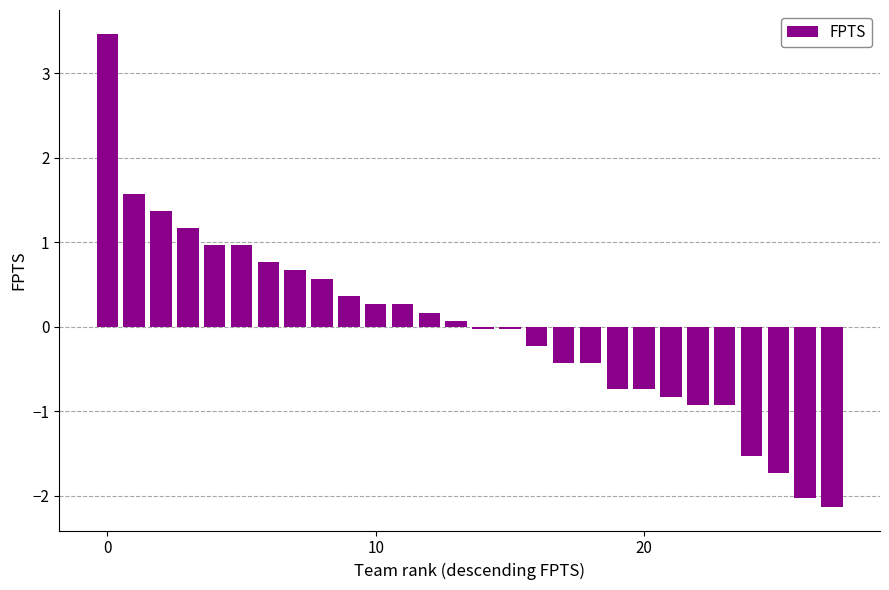

What is the greatest value displayed?

3.5